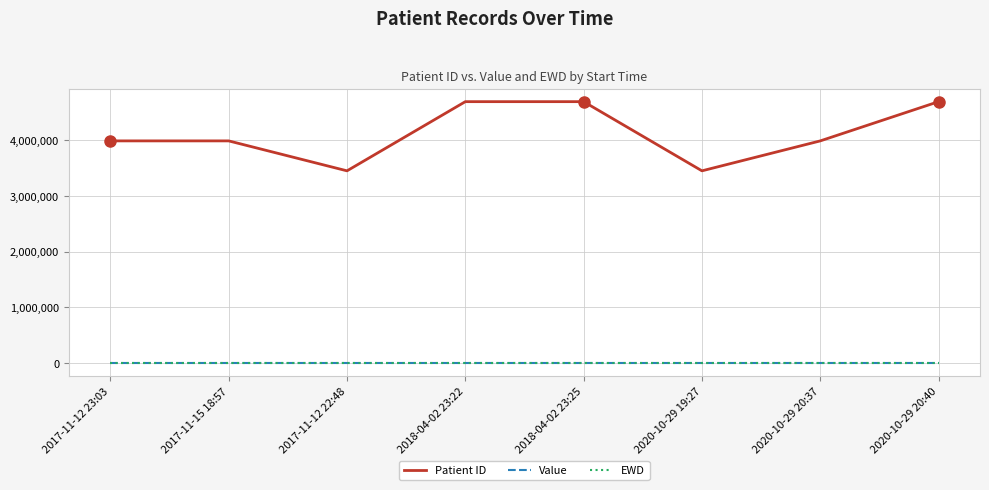

How many lines are shown in the chart?

3